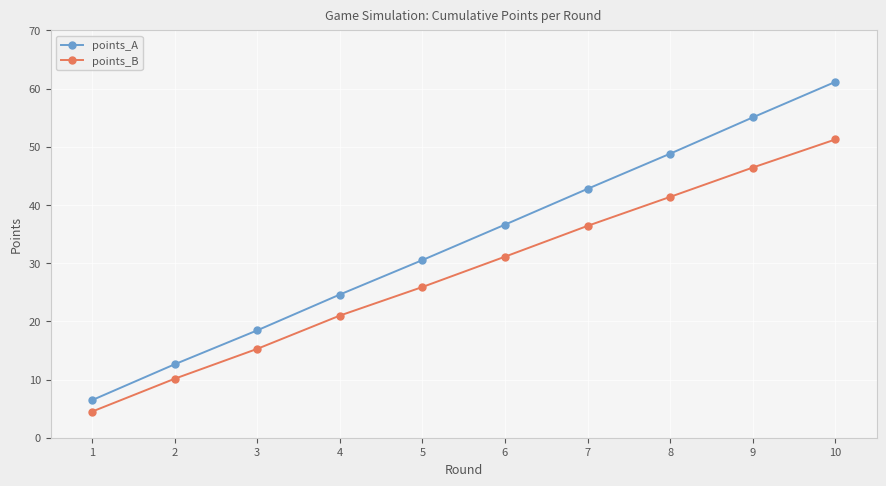

Count the number of categories in the chart.

10